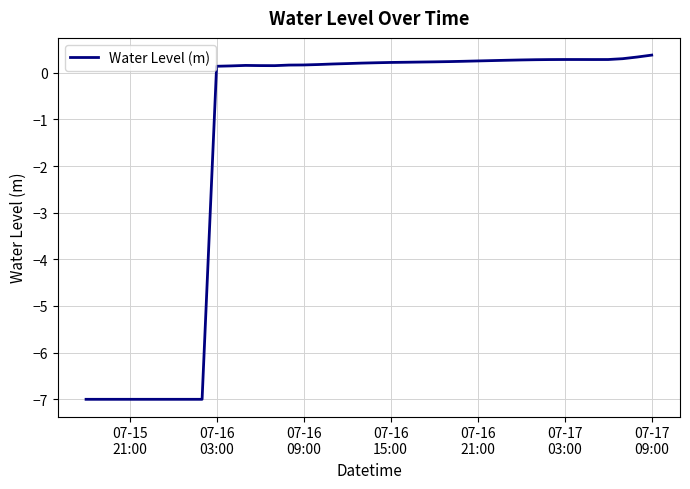

What is the maximum value shown in the chart?

0.4